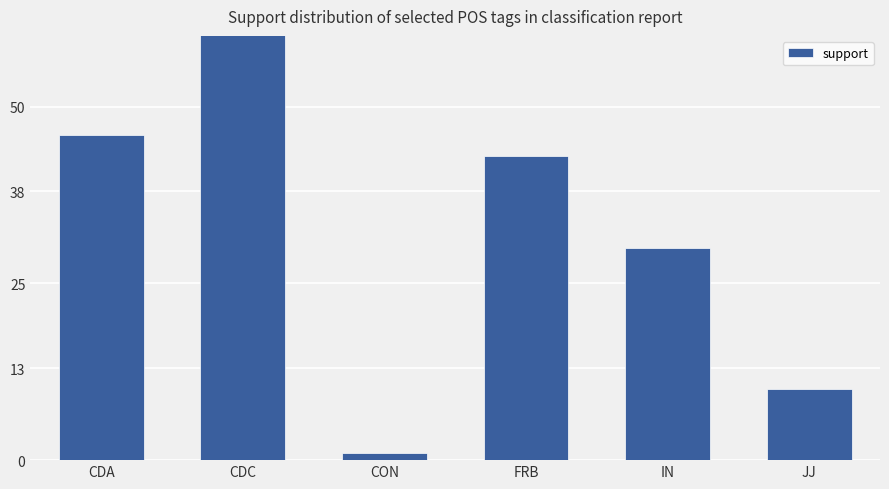

What is the label of the 6th bar from the left?

JJ